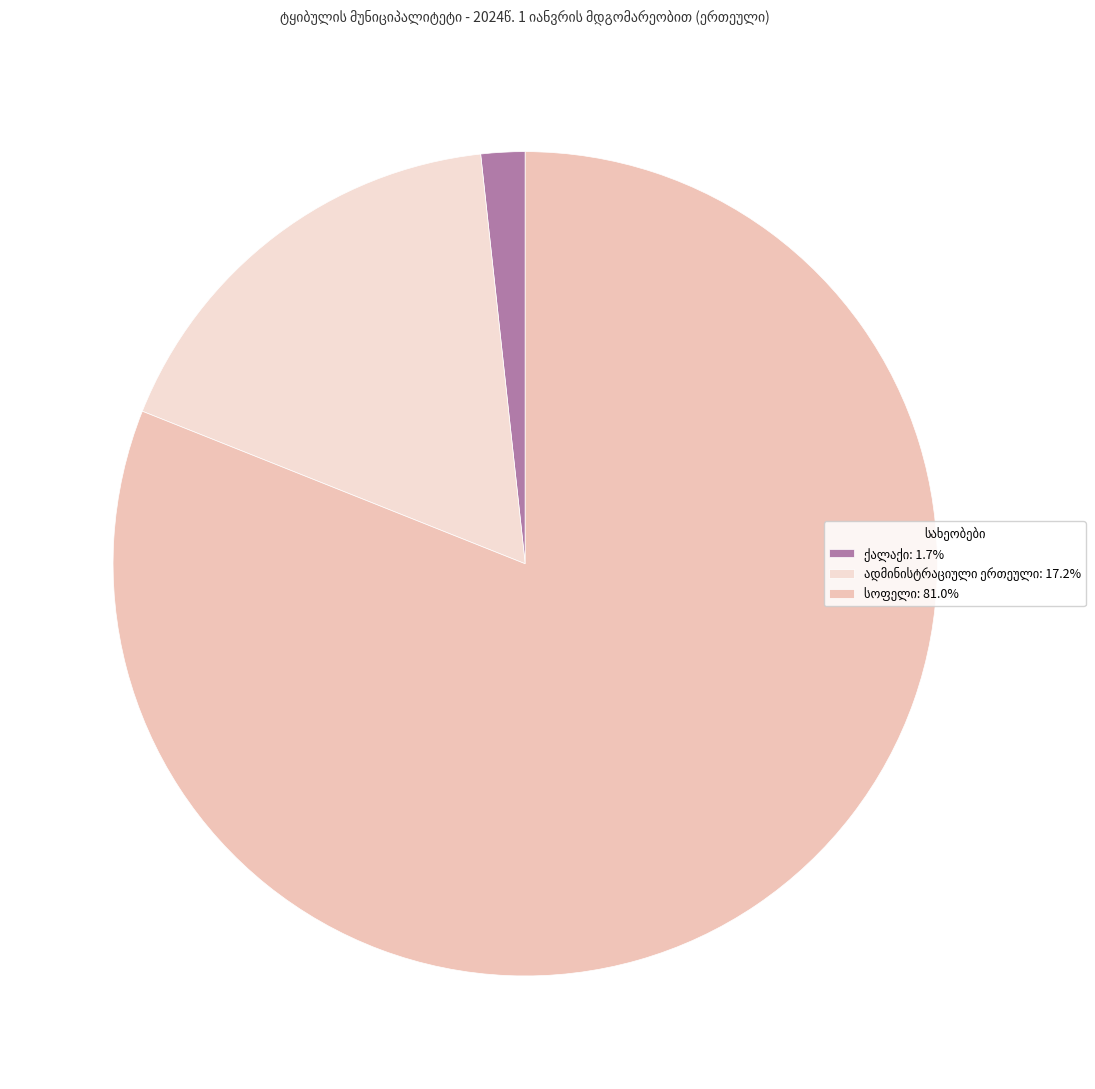

Count the number of slices in the pie.

3